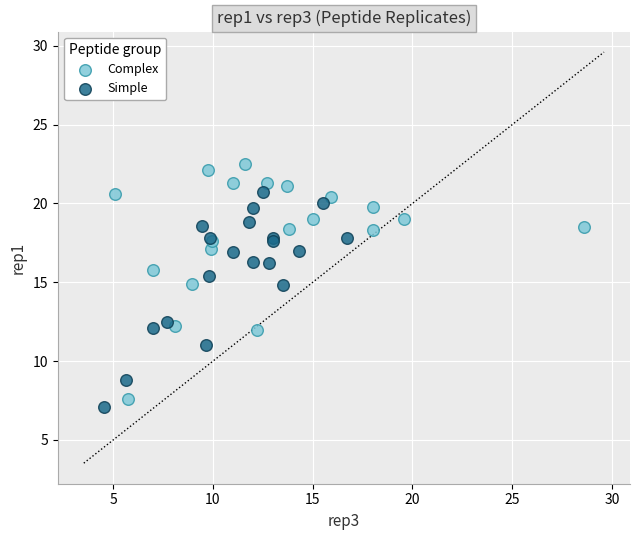

Which series contains the lowest Y value?

Simple